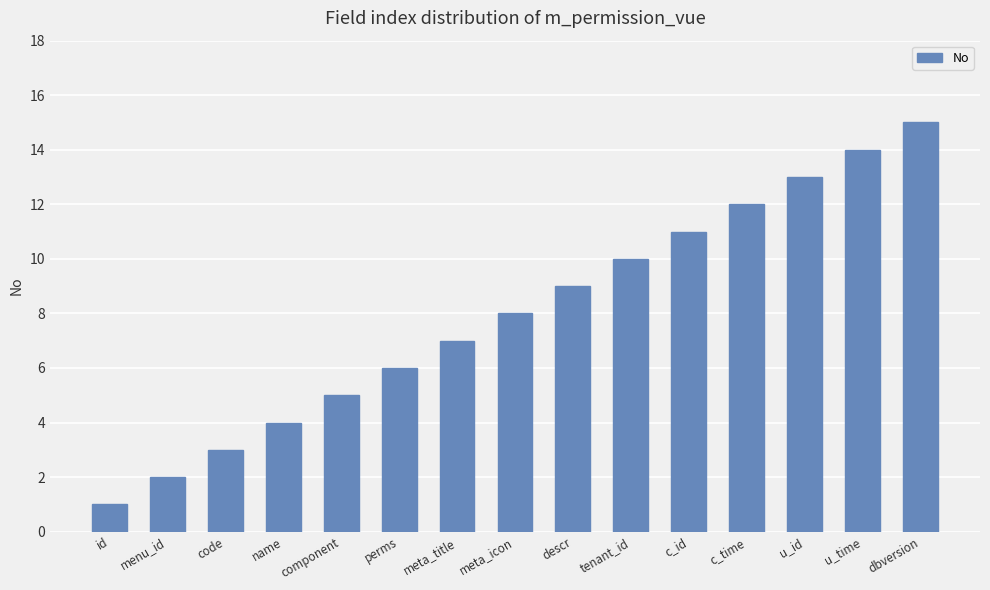

Rank the categories by value from lowest to highest.

id, menu_id, code, name, component, perms, meta_title, meta_icon, descr, tenant_id, c_id, c_time, u_id, u_time, dbversion